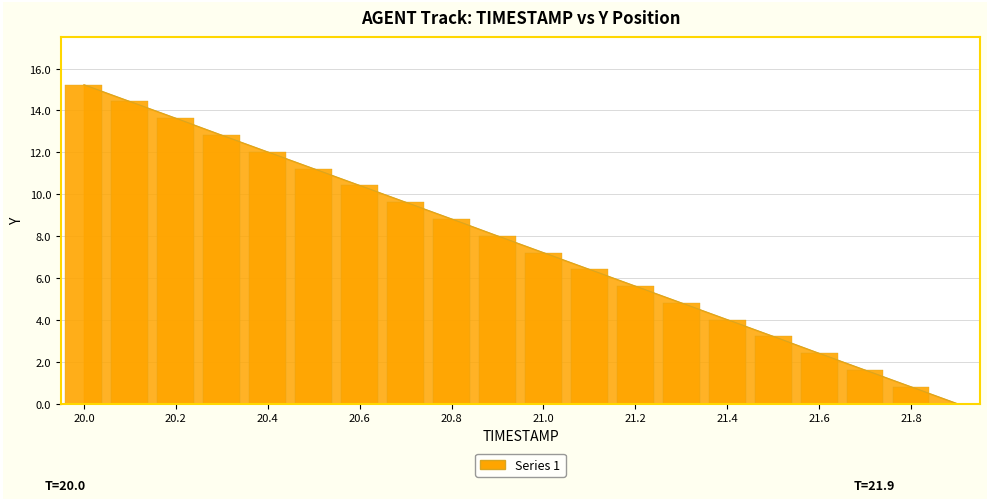

What is the sum of the values at 21.4 and 21.8?

4.8